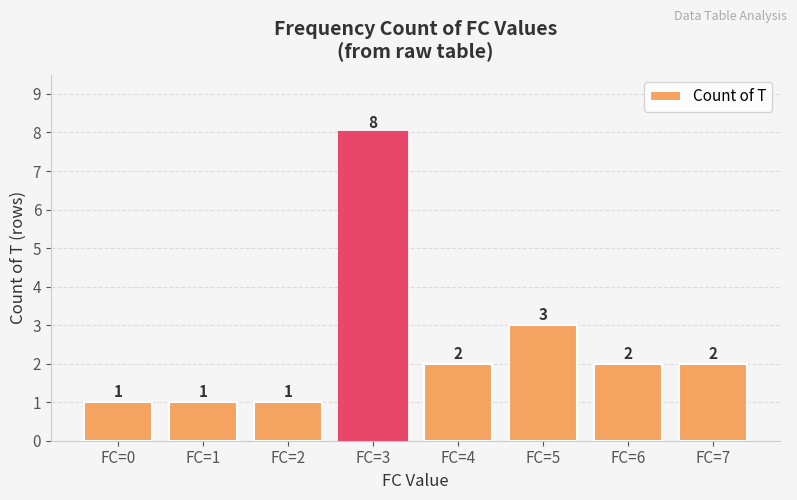

What is the value of the 3rd bar from the left?

1